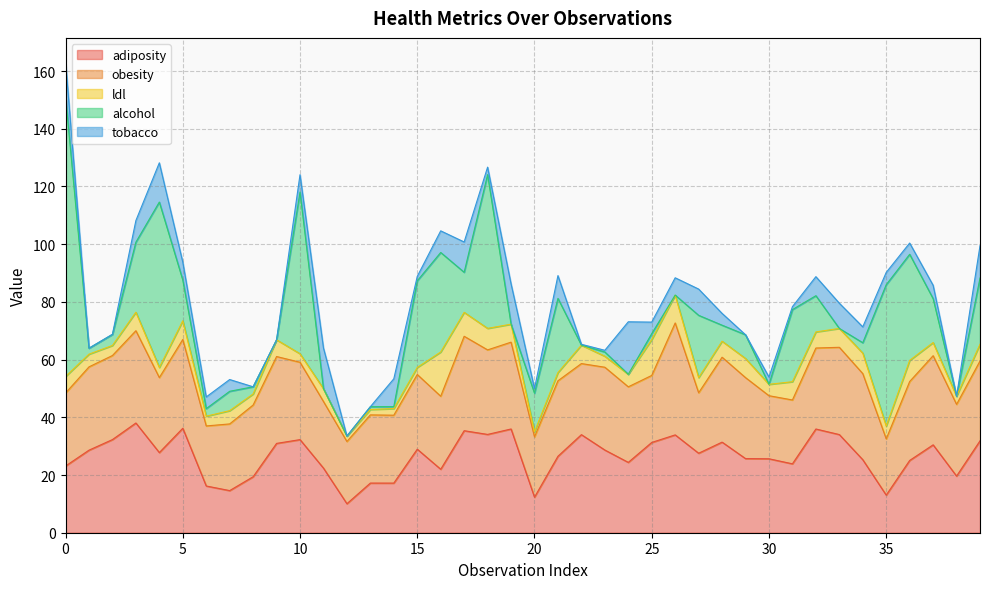

Which series ends up on top after the final intersection of alcohol and tobacco?

alcohol